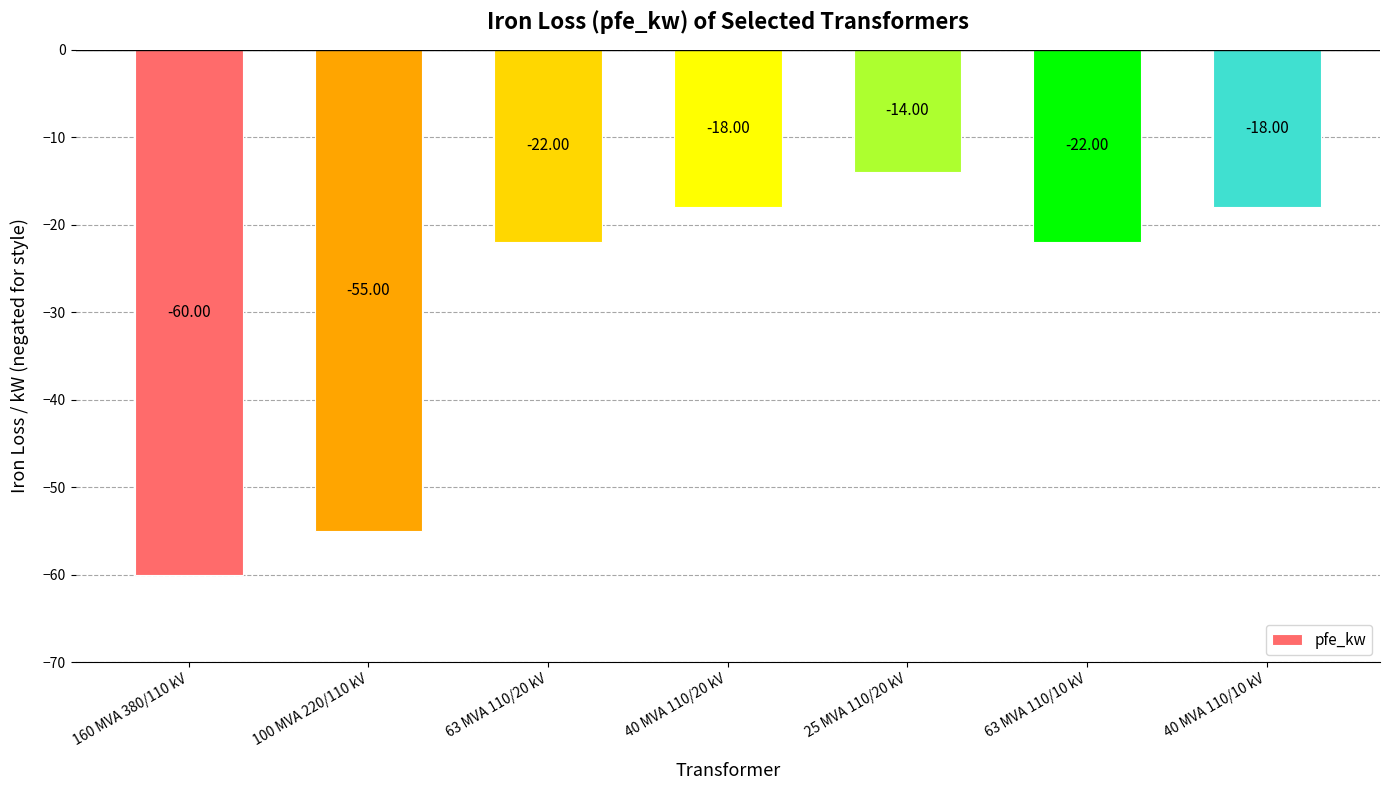

What is the minimum value shown in the chart?

-60